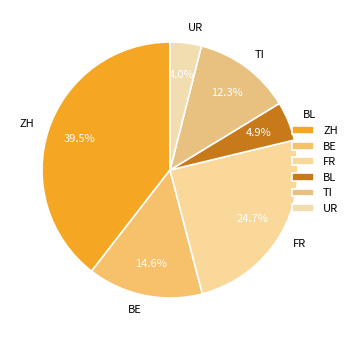

Between BE and FR, which is larger?

FR